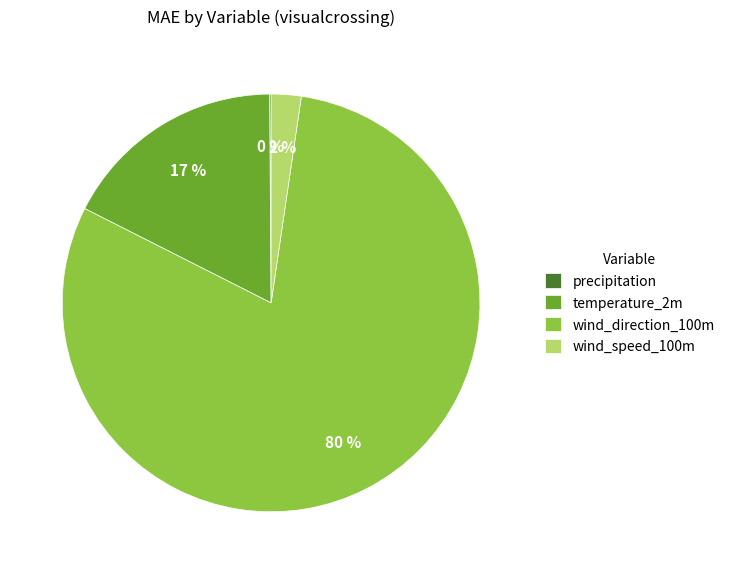

To the nearest percent, what percentage of the pie is wind_speed_100m?

2%